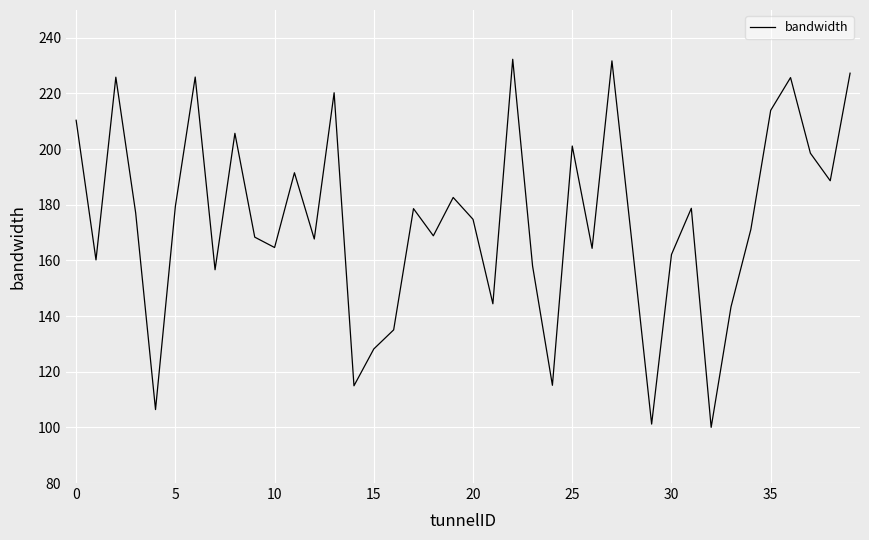

What is the greatest value displayed?

232.3